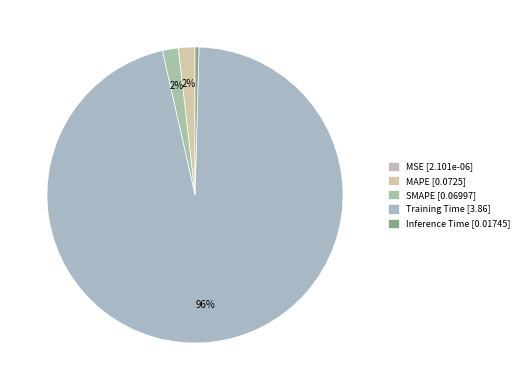

Count the number of slices in the pie.

5